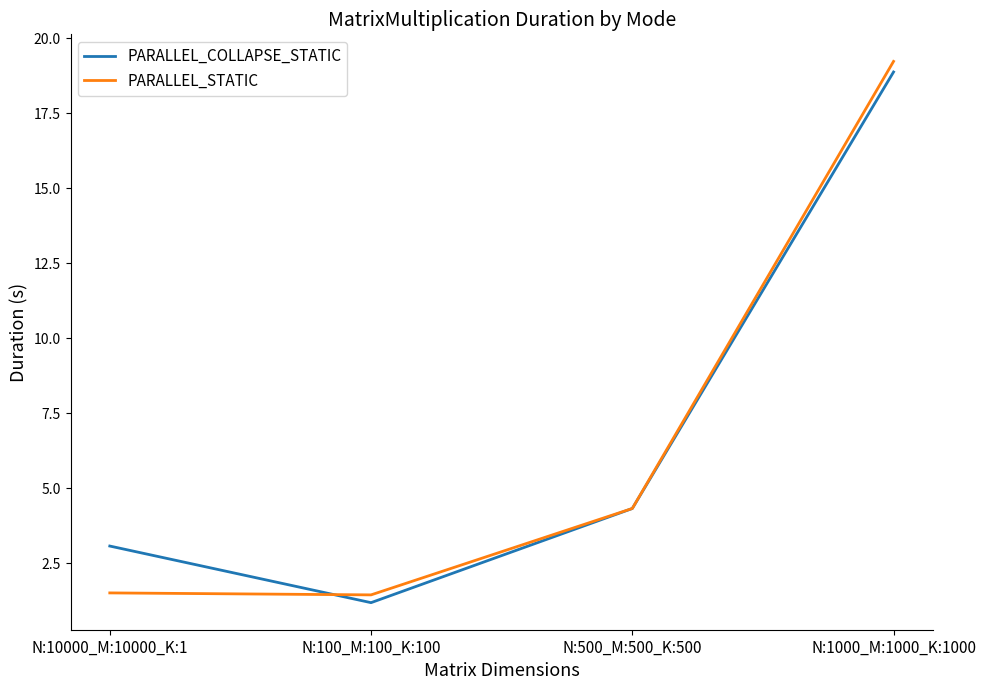

What is the difference between the second highest and second lowest values in the PARALLEL_STATIC series?

2.8